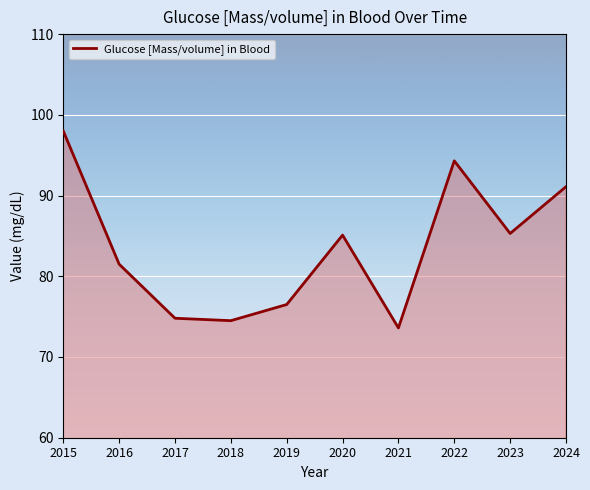

Count the number of data series in this chart.

1